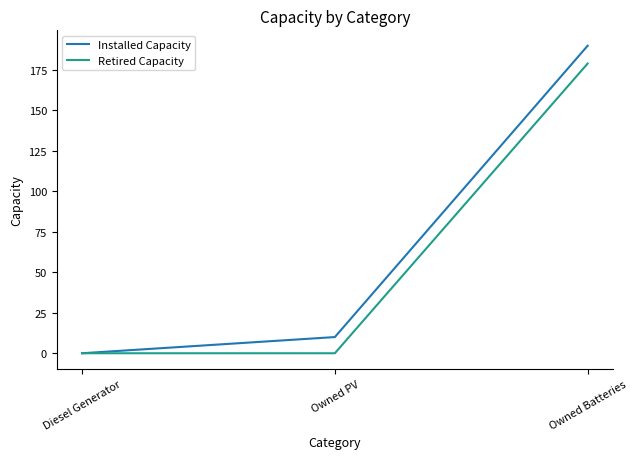

Reading left to right, transcribe all the data shown in this chart.

Installed Capacity: 0	10	190
Retired Capacity: 0	0	179